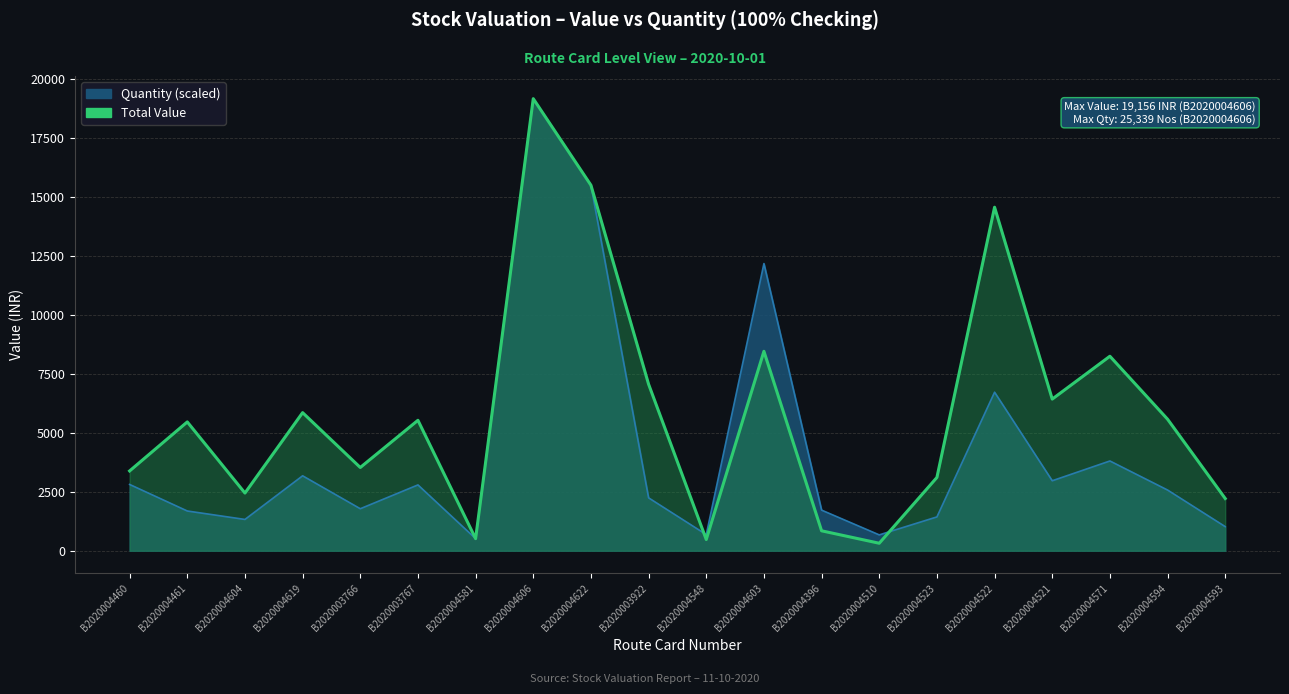

Between B2020004581 and B2020004606, which is larger?

B2020004606